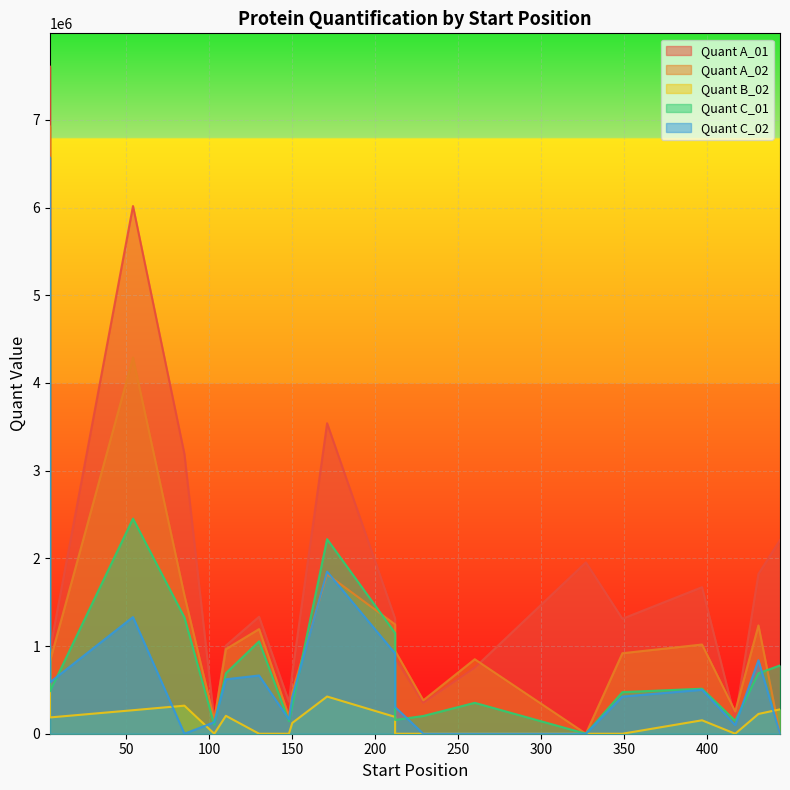

How many lines are shown in the chart?

5